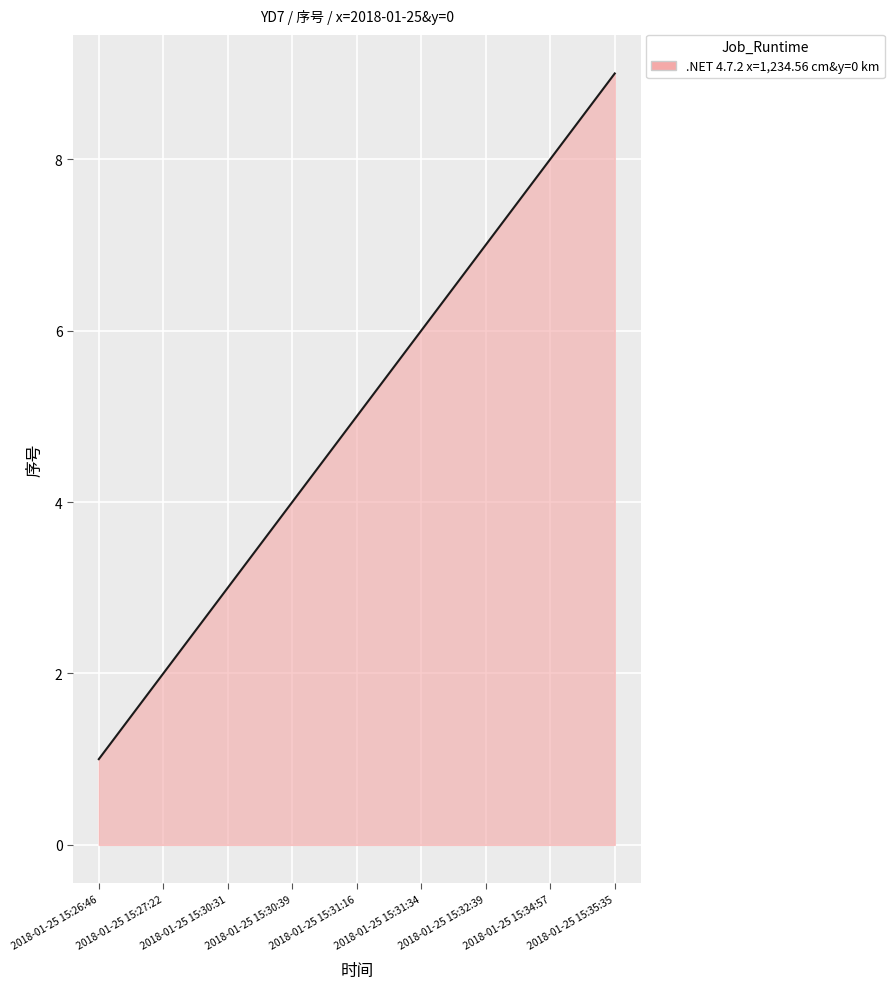

What is the maximum value shown in the chart?

9.0